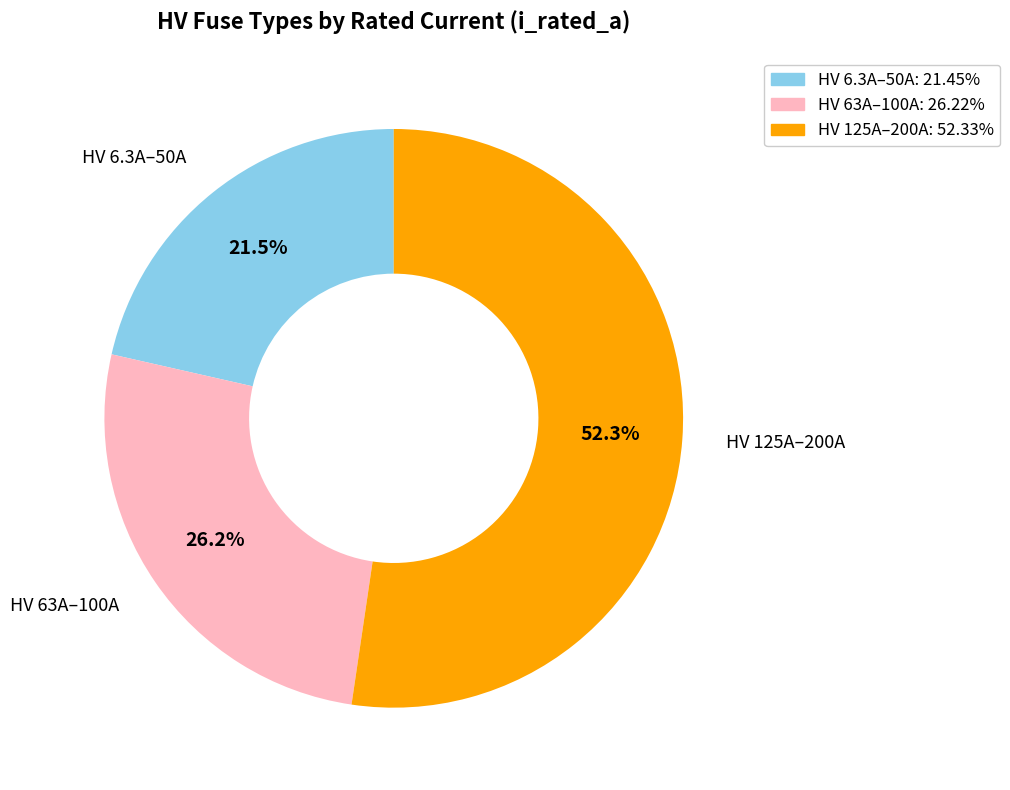

Is there a majority slice in this chart?

Yes